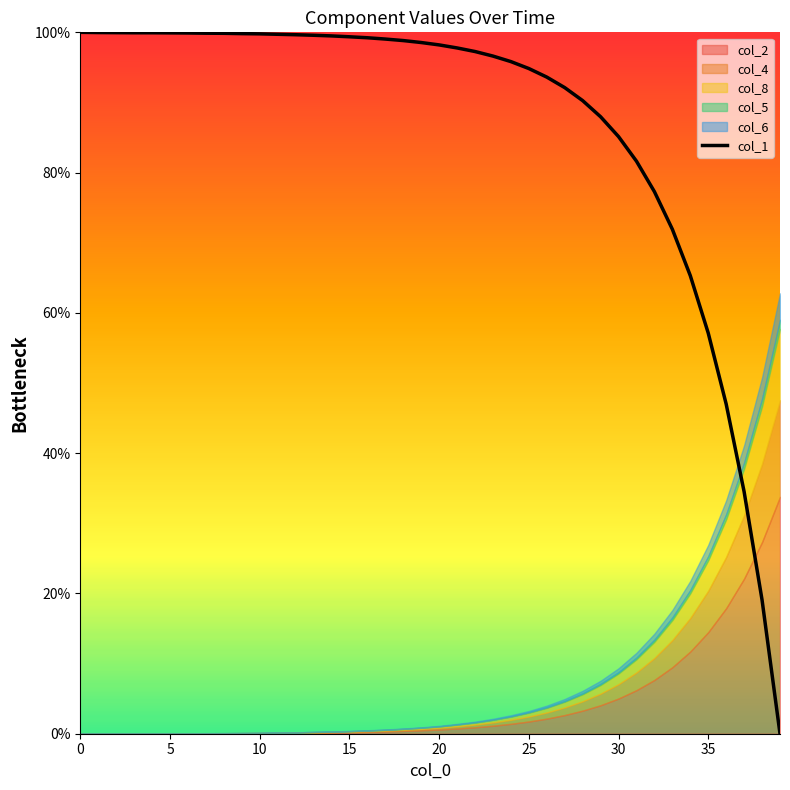

Approximately how many times larger is the value at 12 compared to 37?

2.9